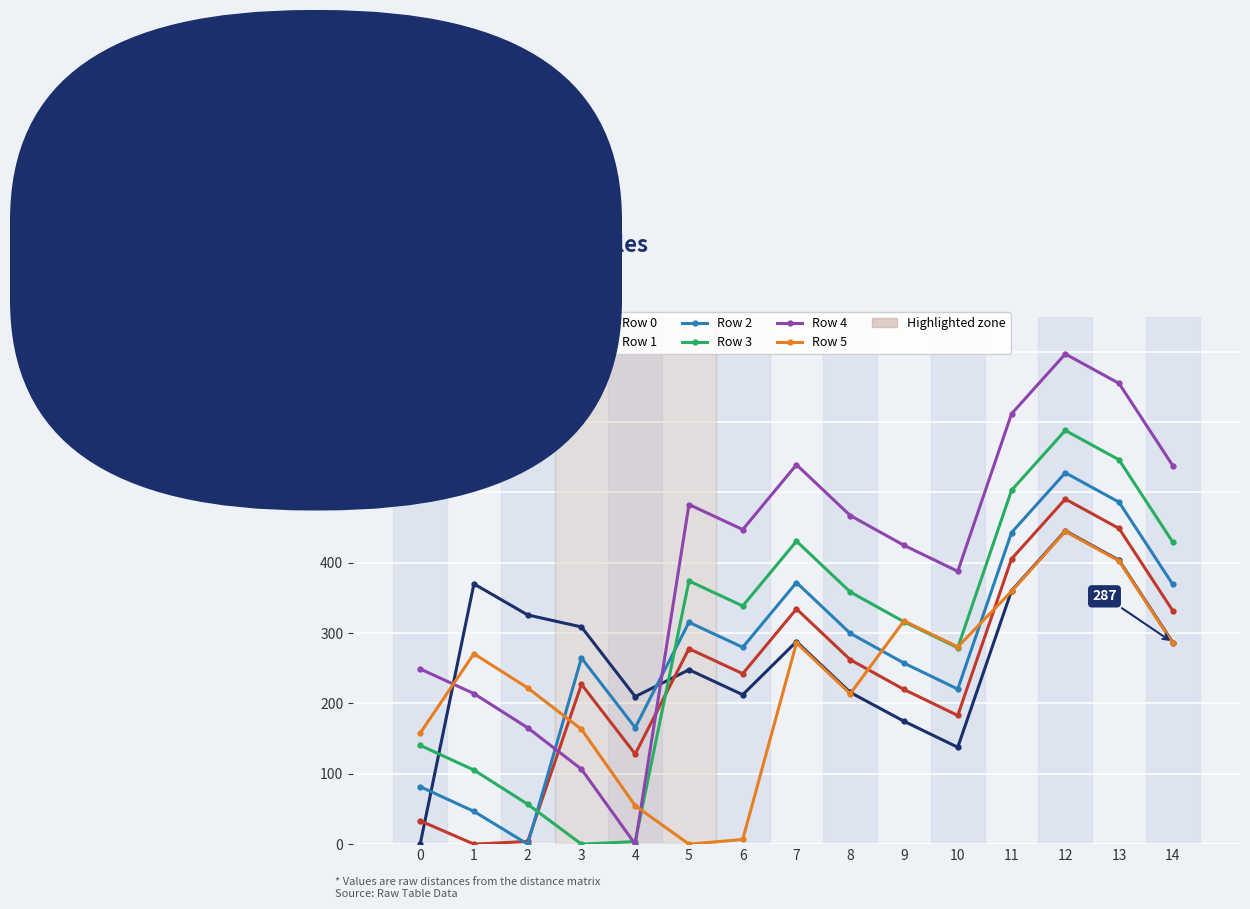

Which series ends up on top after the final intersection of Row 1 and Row 5?

Row 1